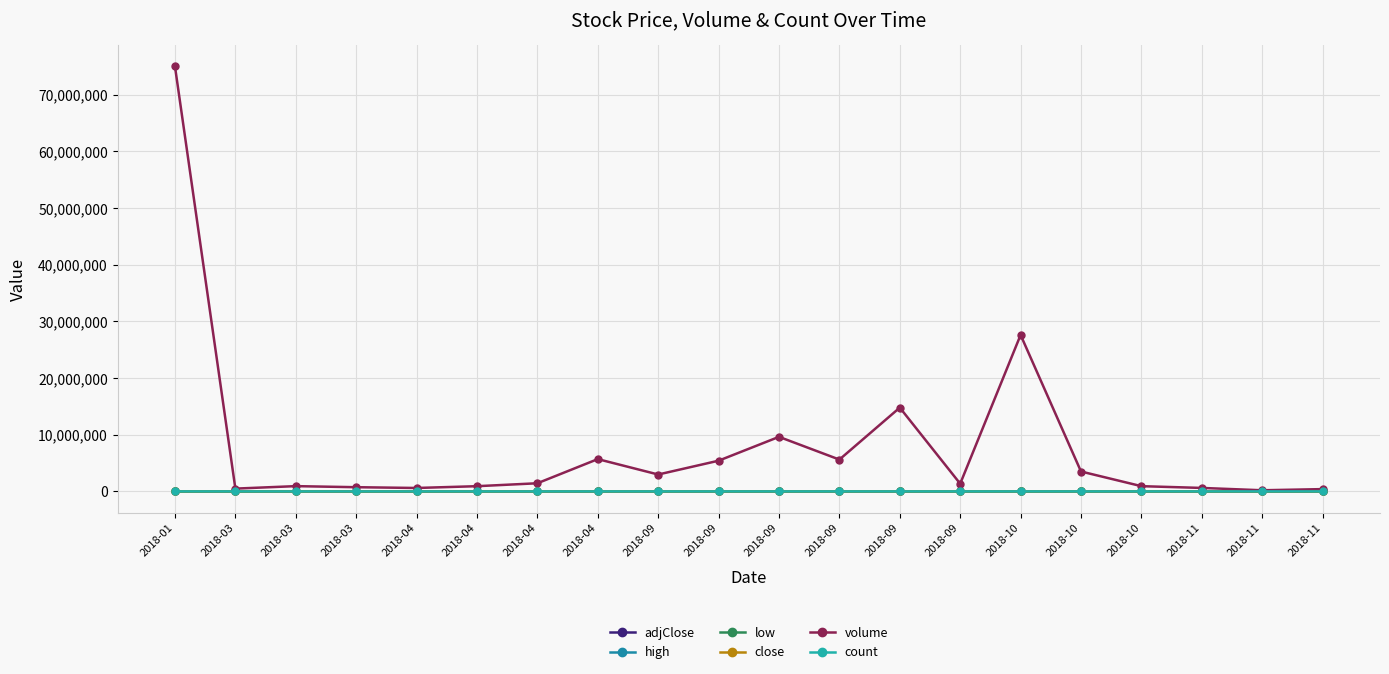

True or false: high and adjClose intersect in this chart.

False